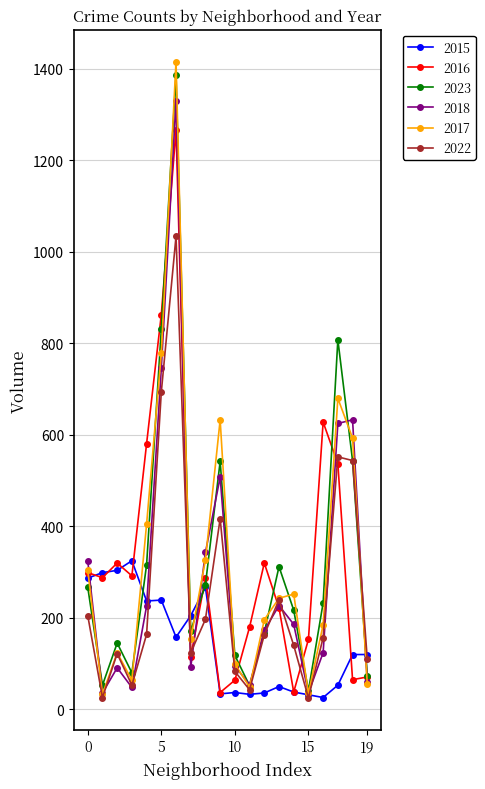

What is the maximum value for 2018?

1330